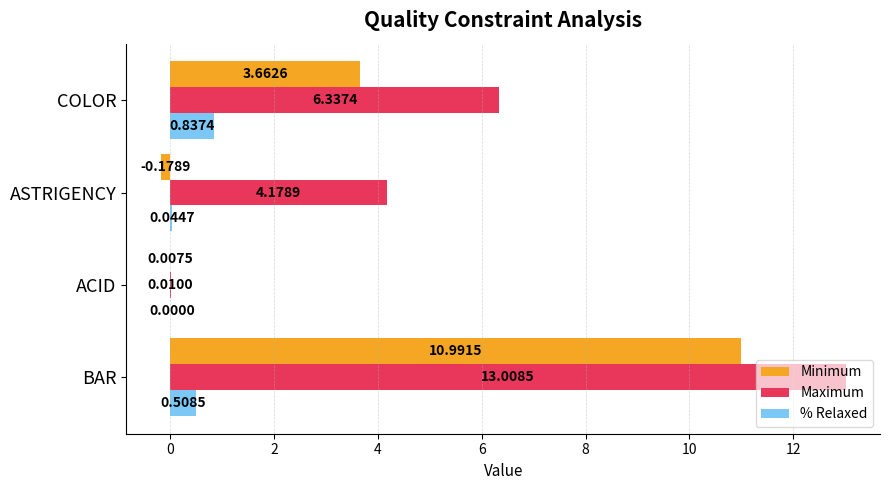

Which series has the largest total across all categories?

Maximum